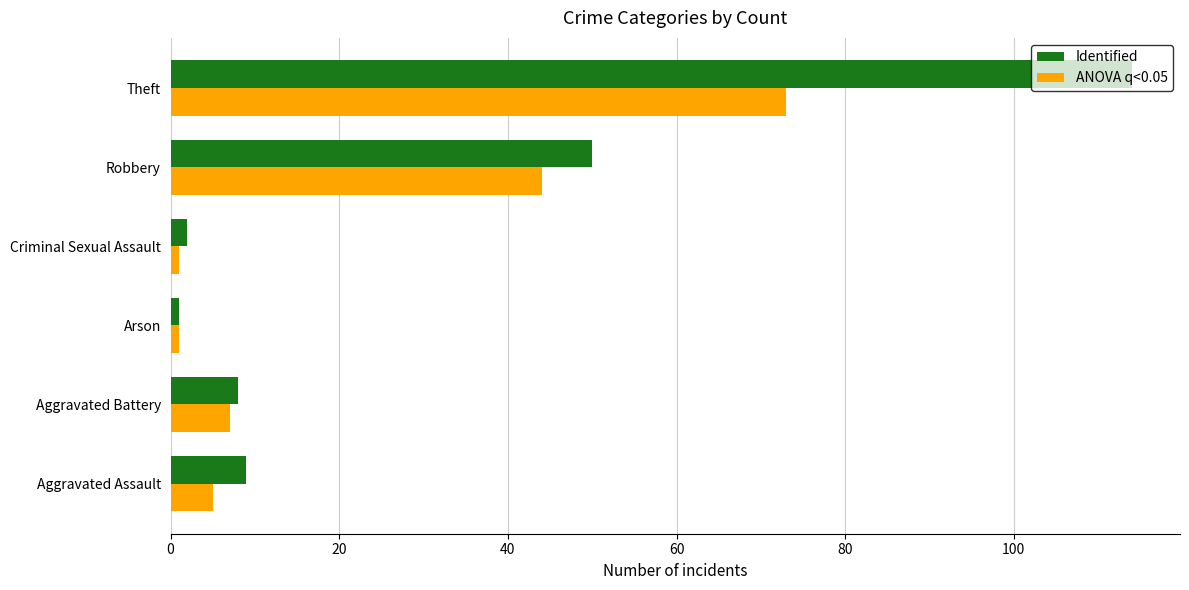

At Theft, list the series in order from smallest to largest.

ANOVA q<0.05, Identified